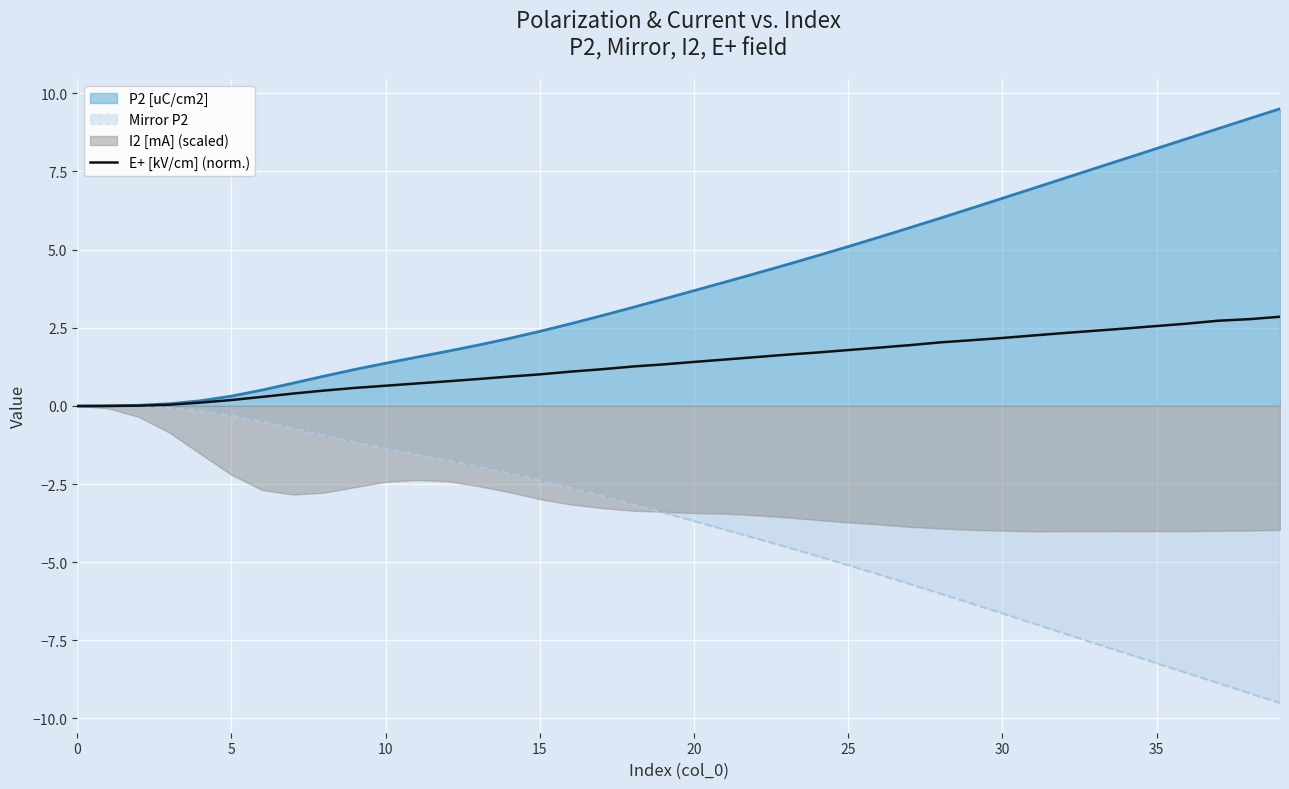

The Mirror P2 series shows -5.4 at 20. True or false?

False